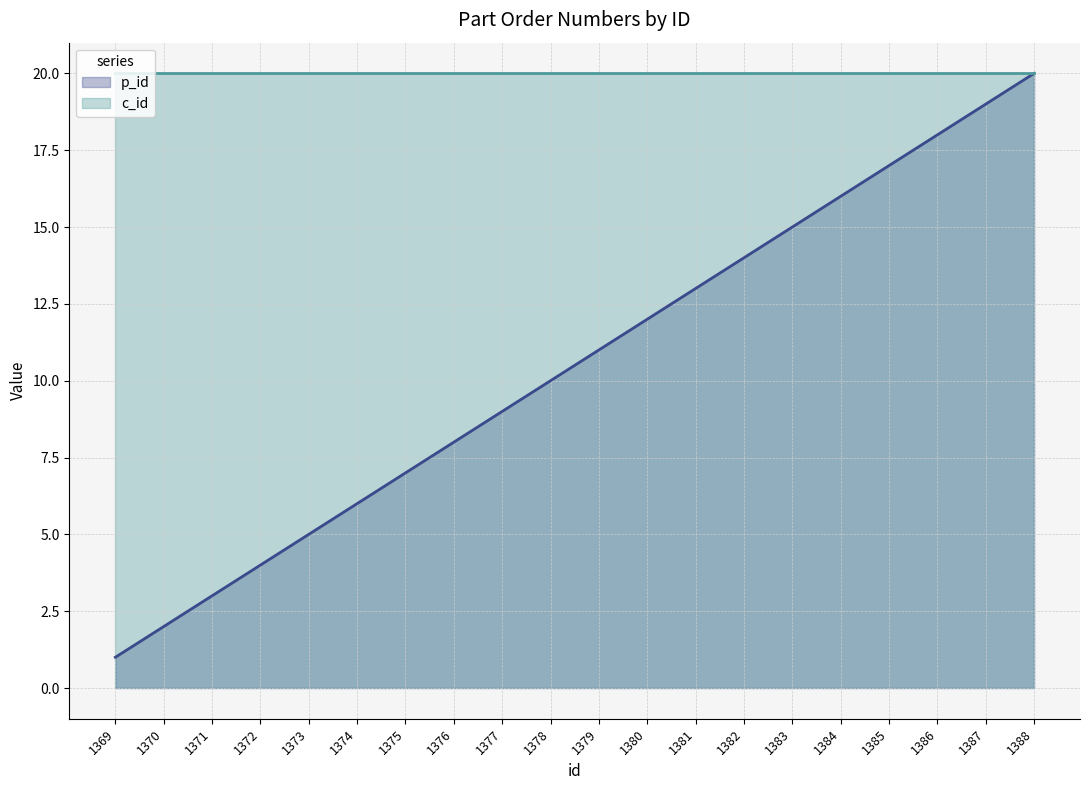

What is the change in value from 1378 to 1379?

+1